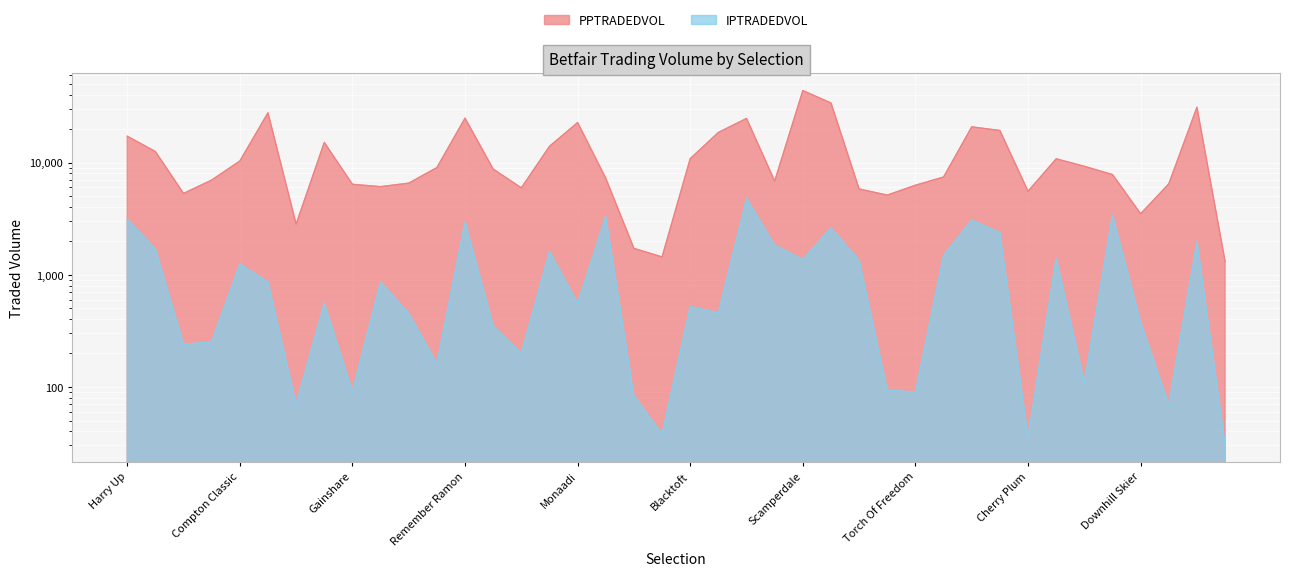

Does the chart display data point markers on the line(s)?

No